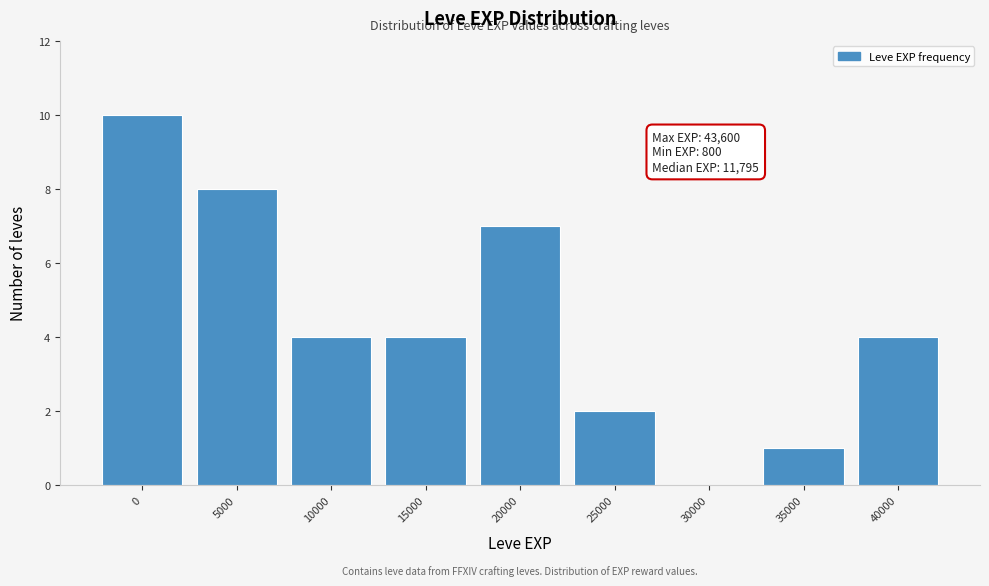

Reading left to right, transcribe all the data shown in this chart.

0=10	5000=8	10000=4	15000=4	20000=7	25000=2	30000=0	35000=1	40000=4